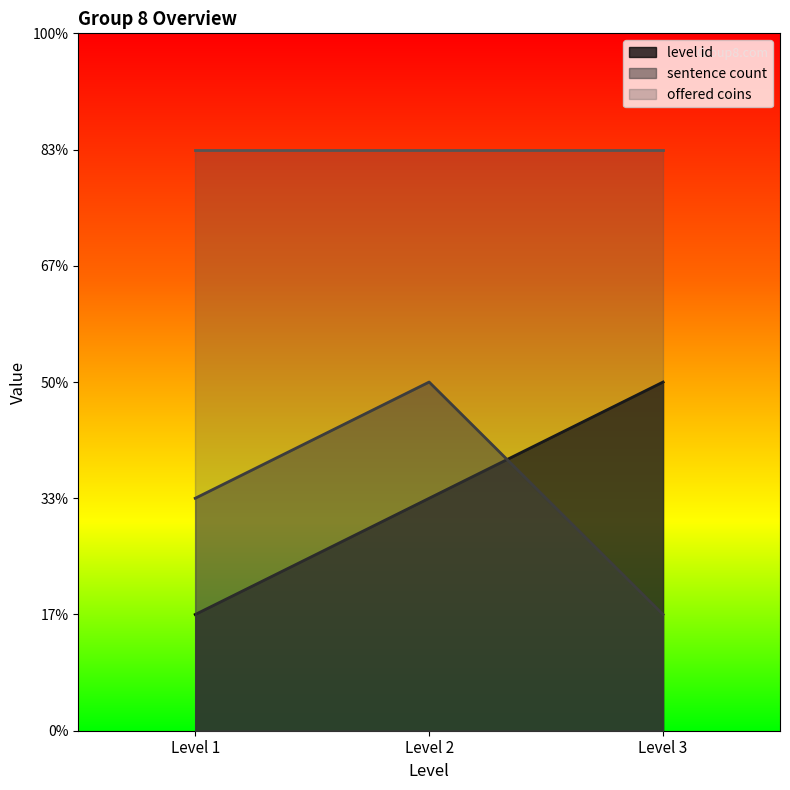

Does the chart display data point markers on the line(s)?

No